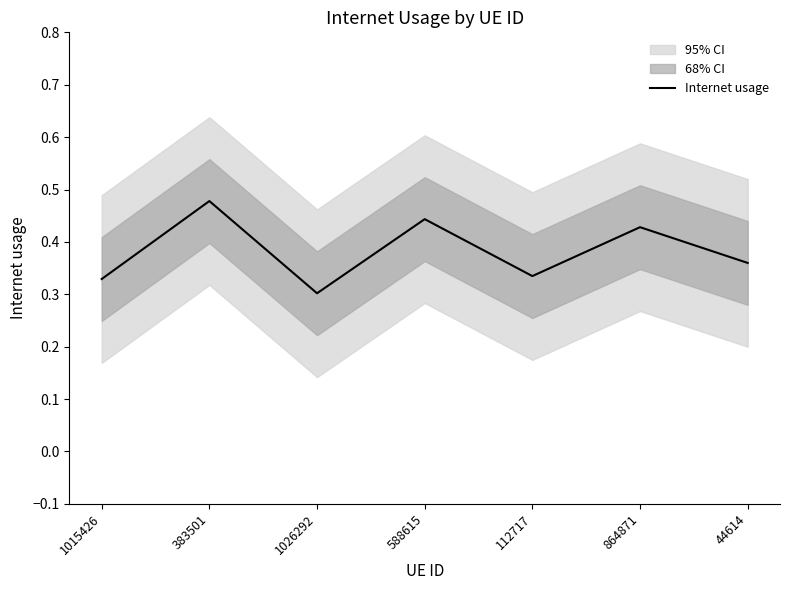

What is the label of the 5th point from the right?

1026292